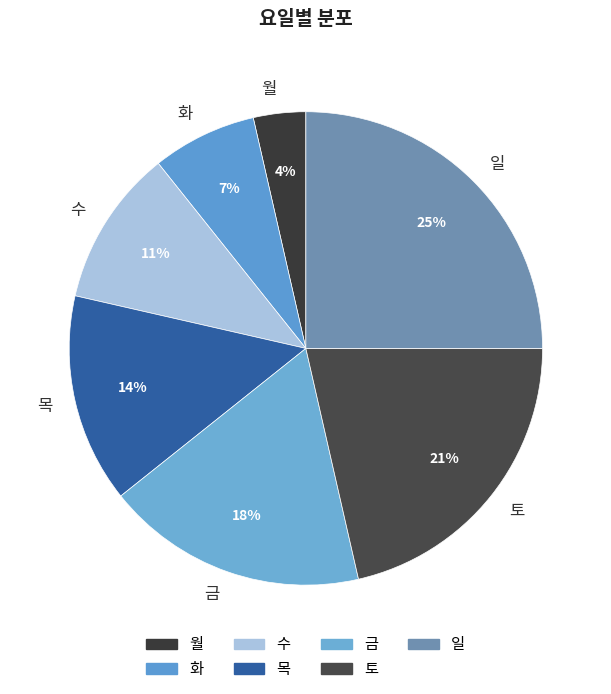

Combined, do 금 and 수 account for over 50%?

No